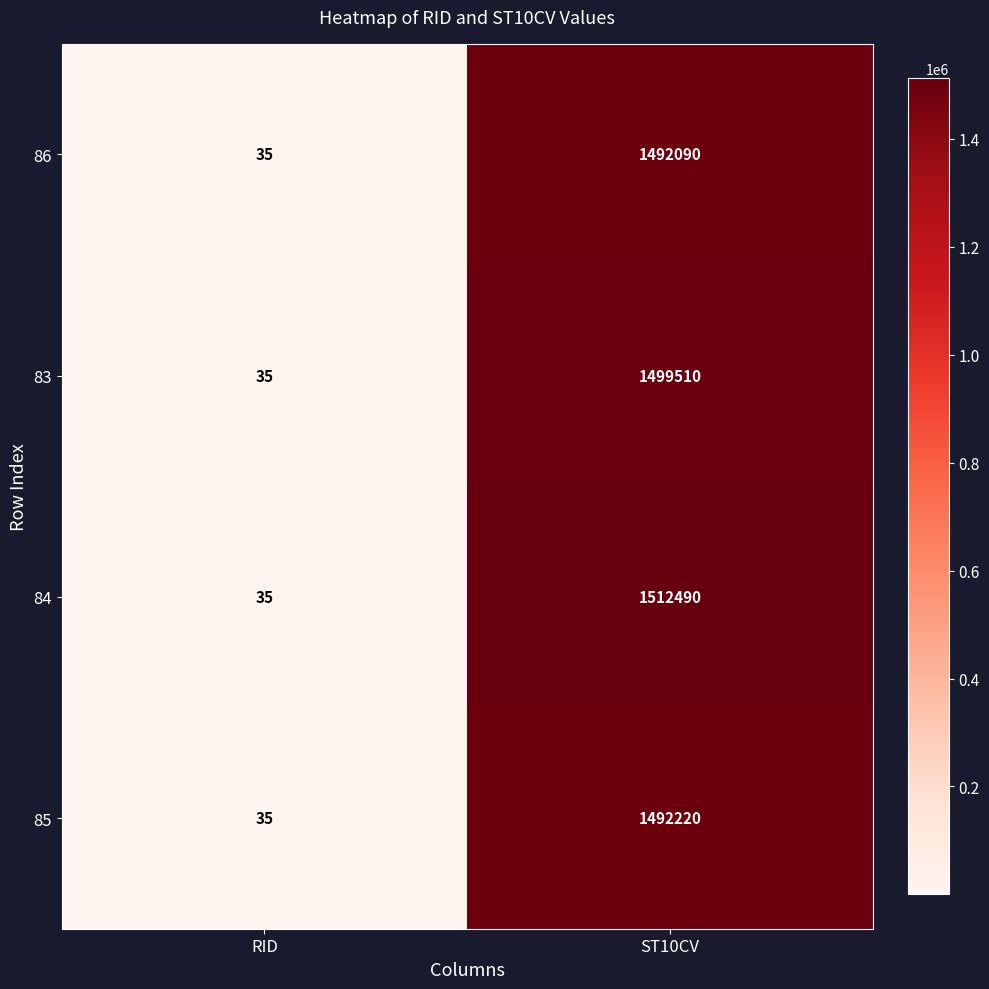

What is the difference between the 86 values at ST10CV and RID?

1492055